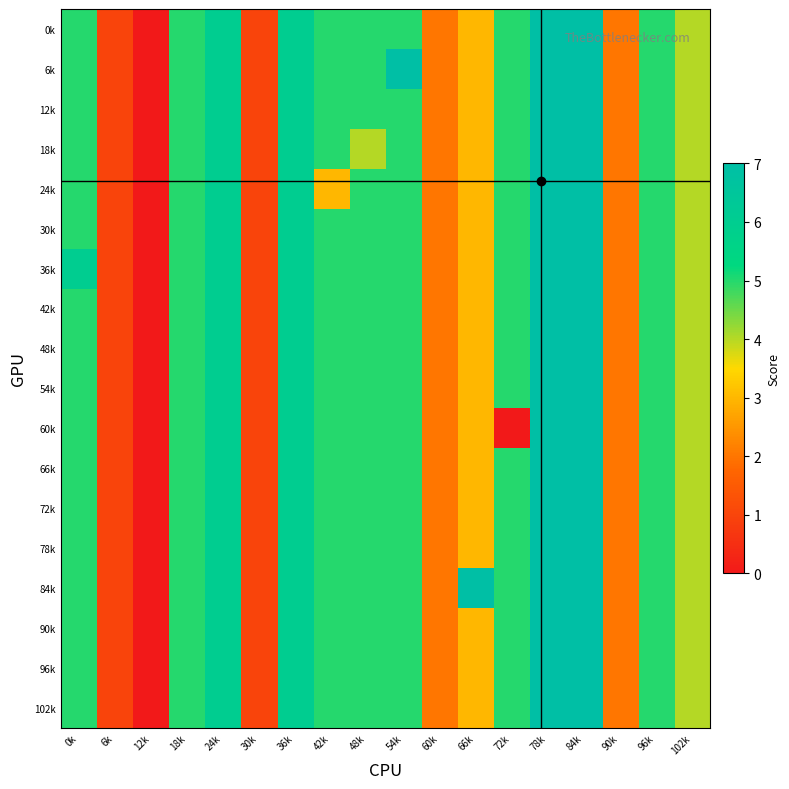

At which category does the chart reach its peak across all series?

78k